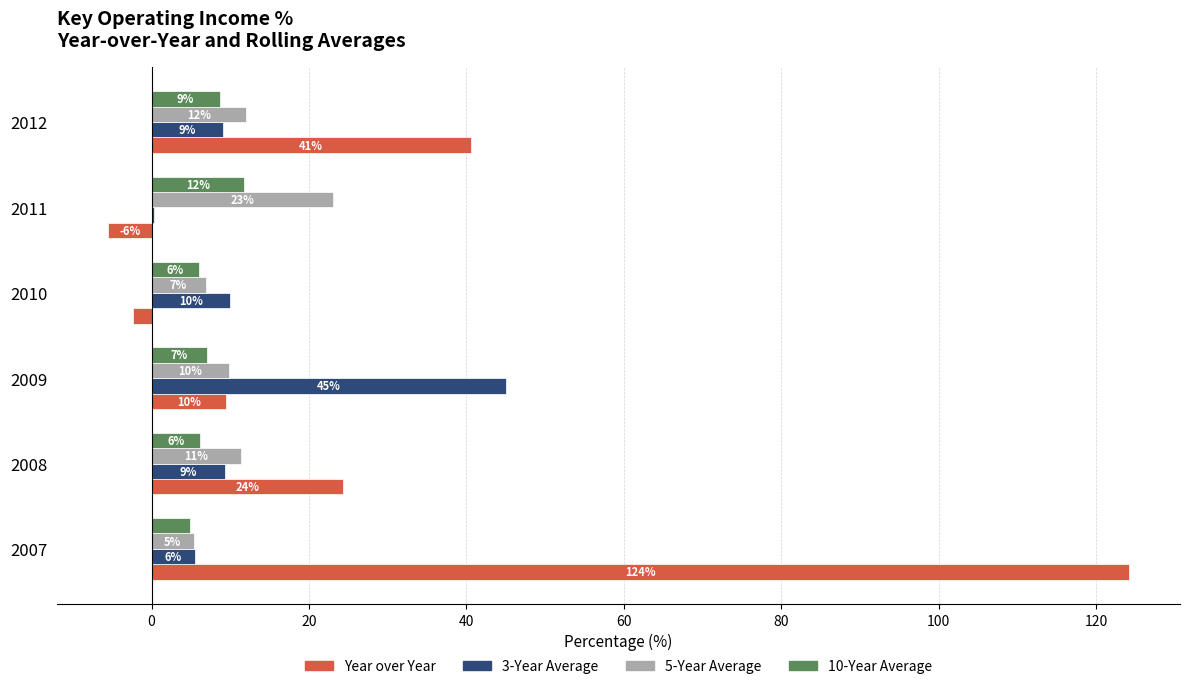

At which label is 5-Year Average closest to 14?

2012